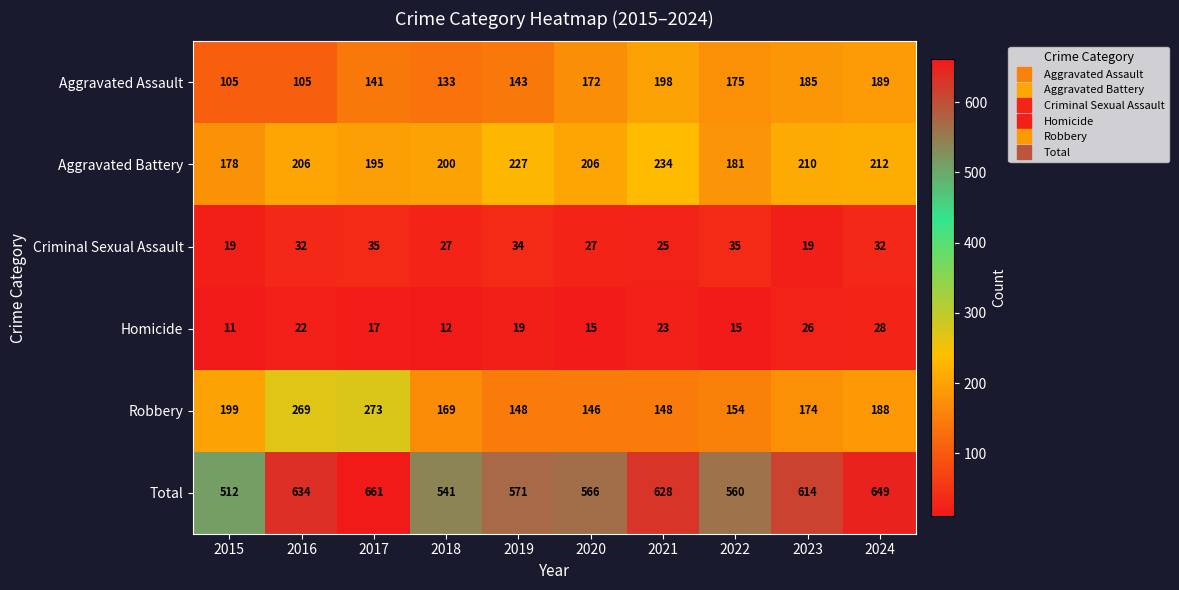

What is the difference between the maximum and minimum values in the Criminal Sexual Assault series?

16